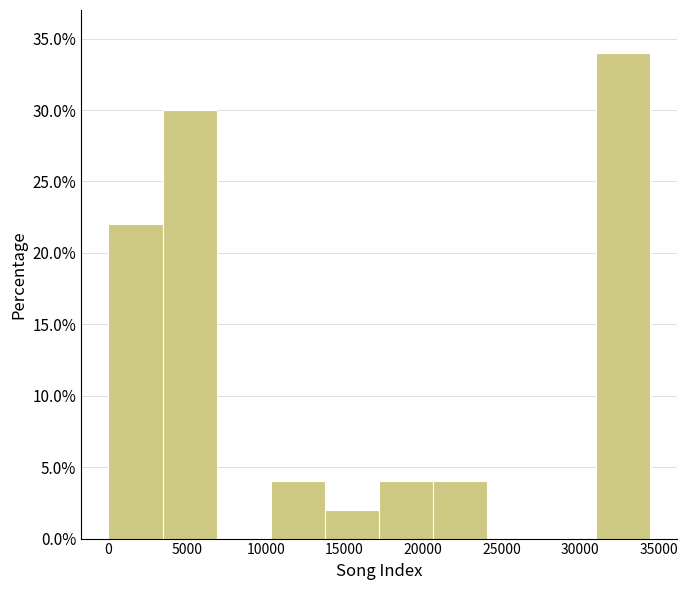

How tall is the bar that spans 3500 to 7000 on the x-axis? Neither the bar edges nor the heights are printed on the chart, so give them approximately, as read against the axes.

30